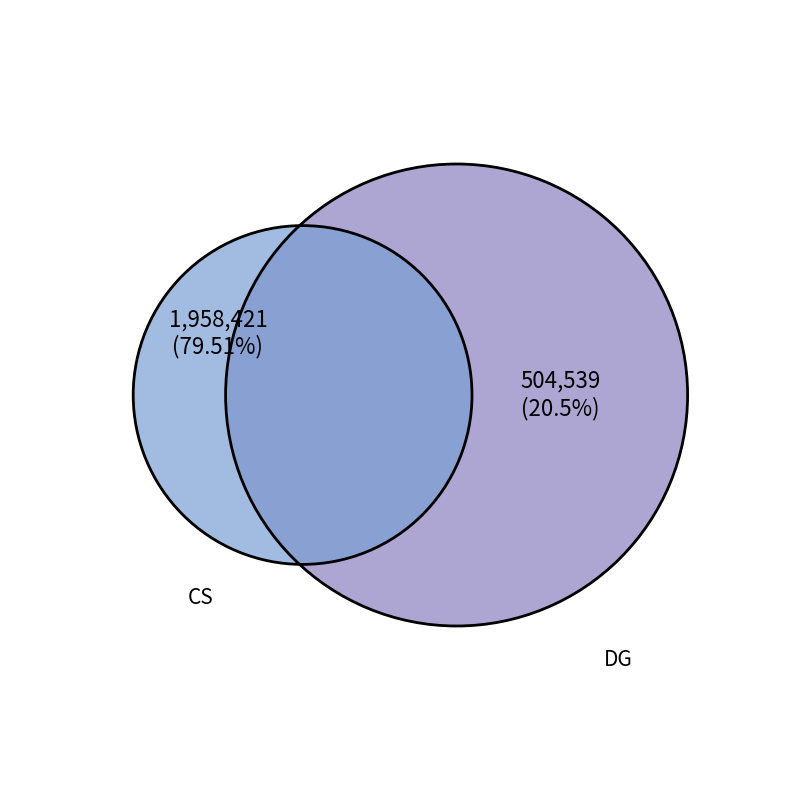

How many slices are in this pie chart?

2